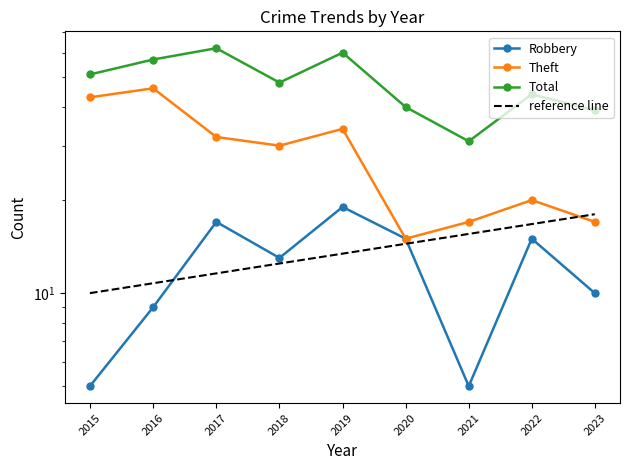

What is the difference between the Total values at 2020 and 2021?

9